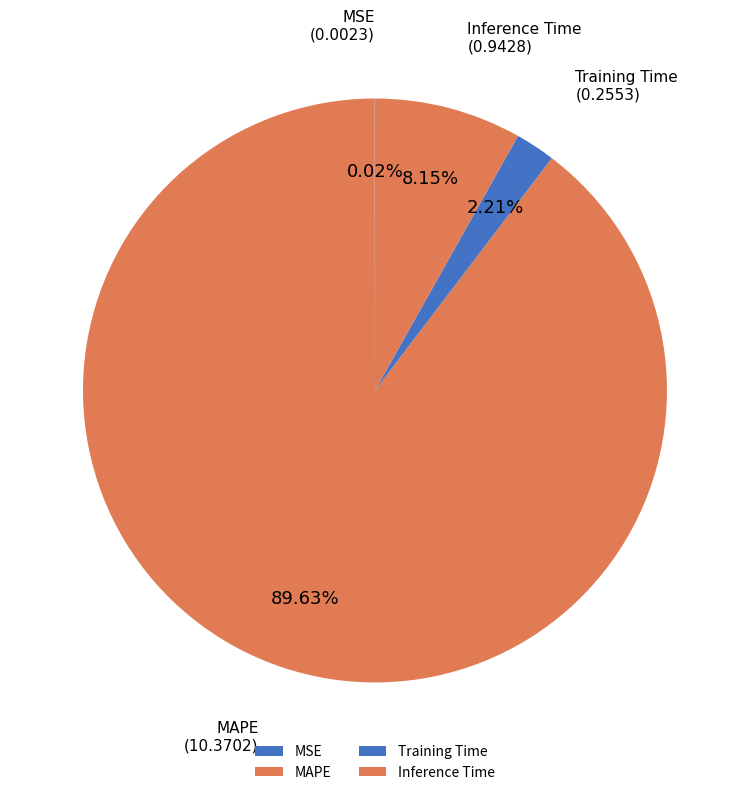

To the nearest percent, what portion does Inference Time represent?

8%